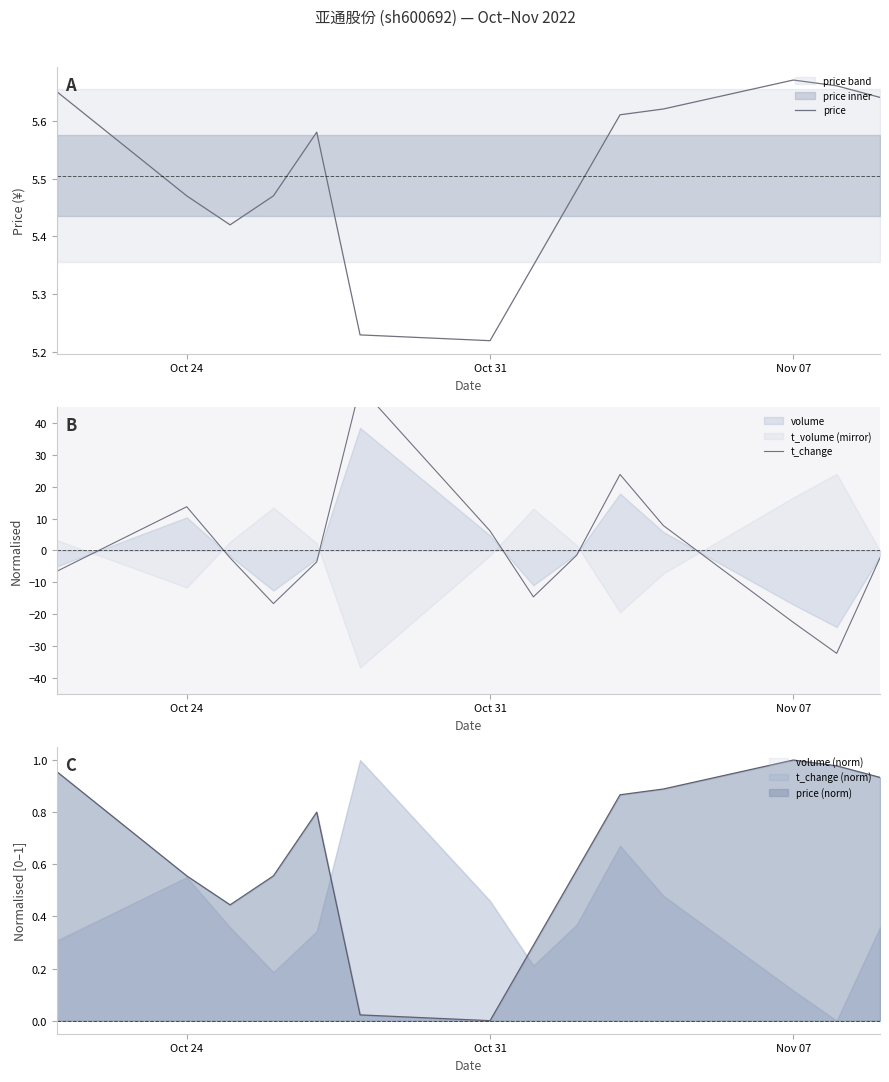

How many positive values does the t_change series have?

5